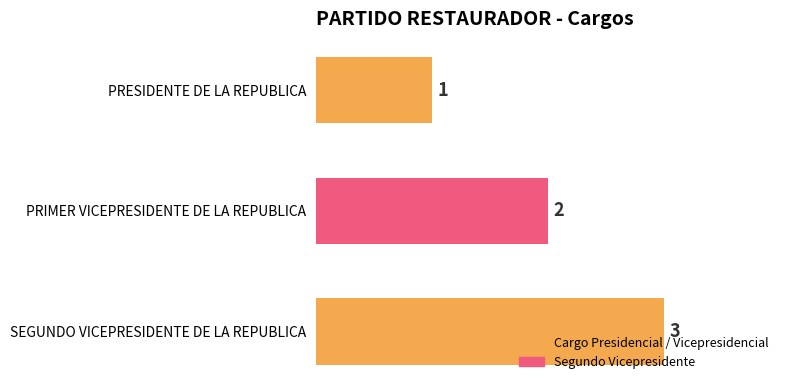

What is the difference between the second highest and minimum values?

1